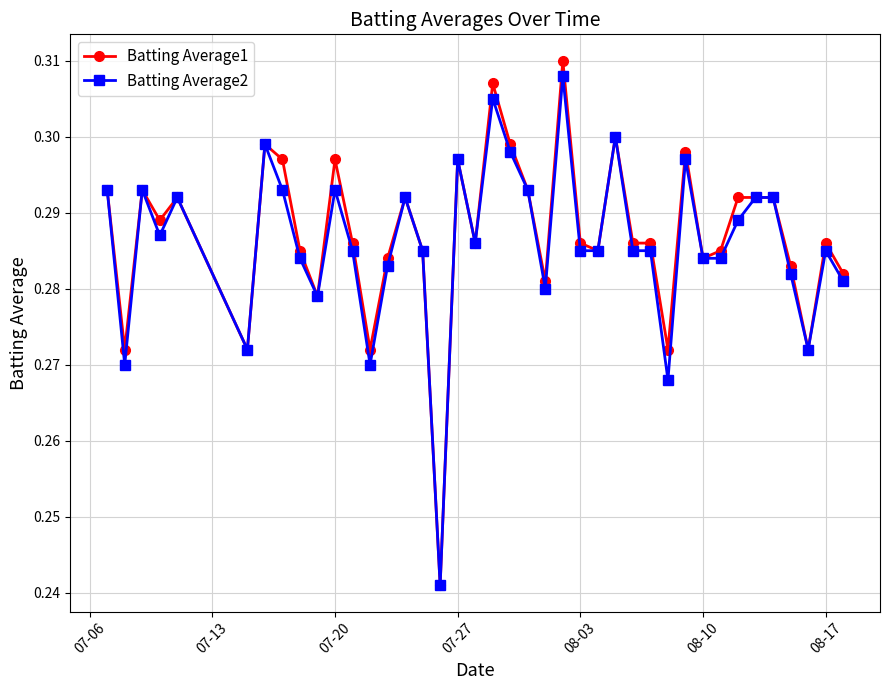

True or false: Batting Average1 has more than 1 points higher than both neighbors.

True